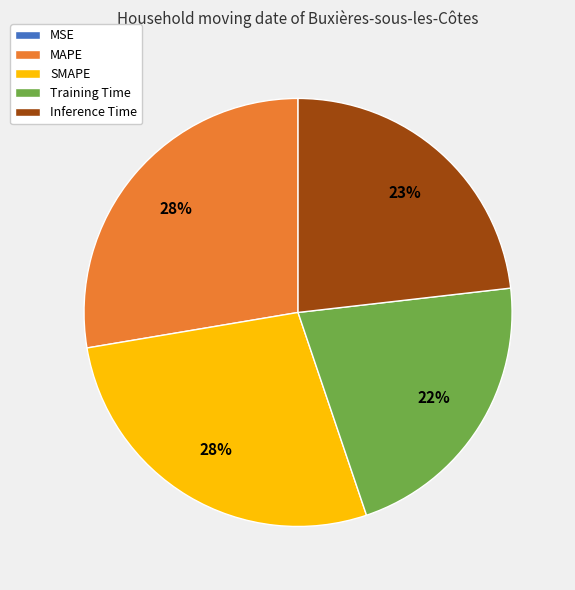

What percentage is the Inference Time slice, to the nearest percent?

23%